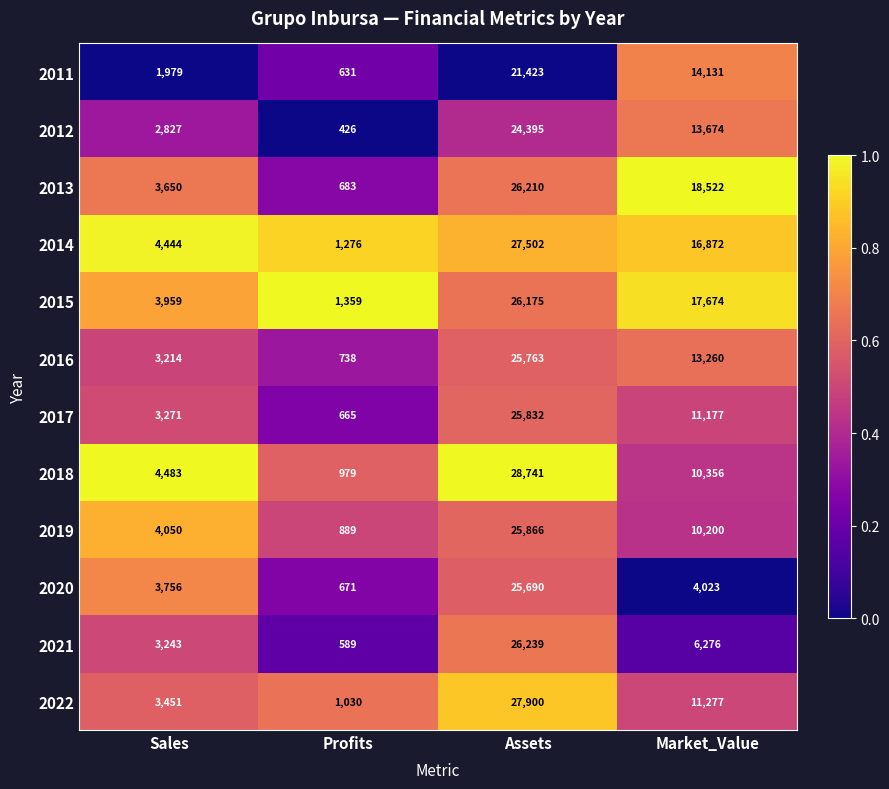

The value of 2017 at Market_Value is 11177. True or false?

True